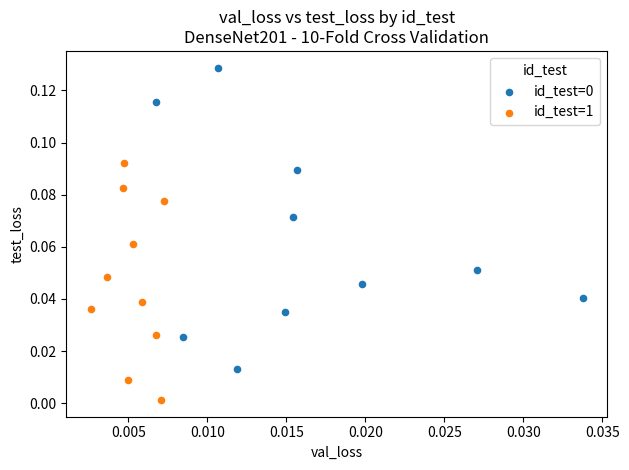

Which series contains the lowest Y value?

id_test=1